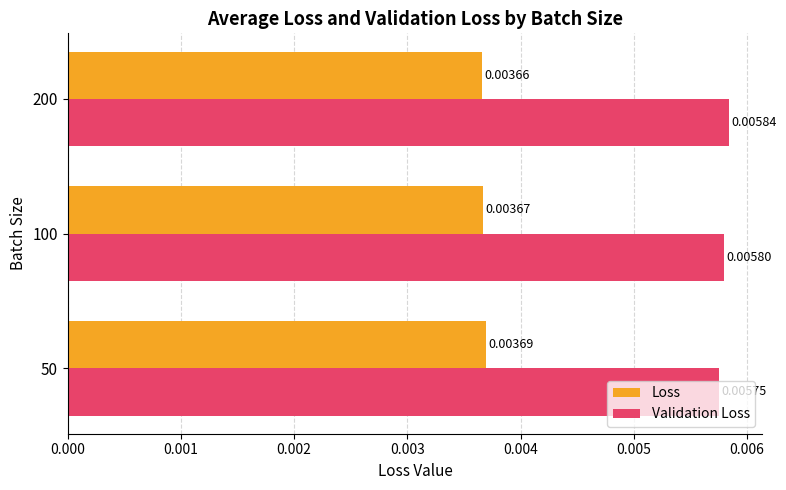

Rank the series by their average value, from highest to lowest.

Validation Loss, Loss